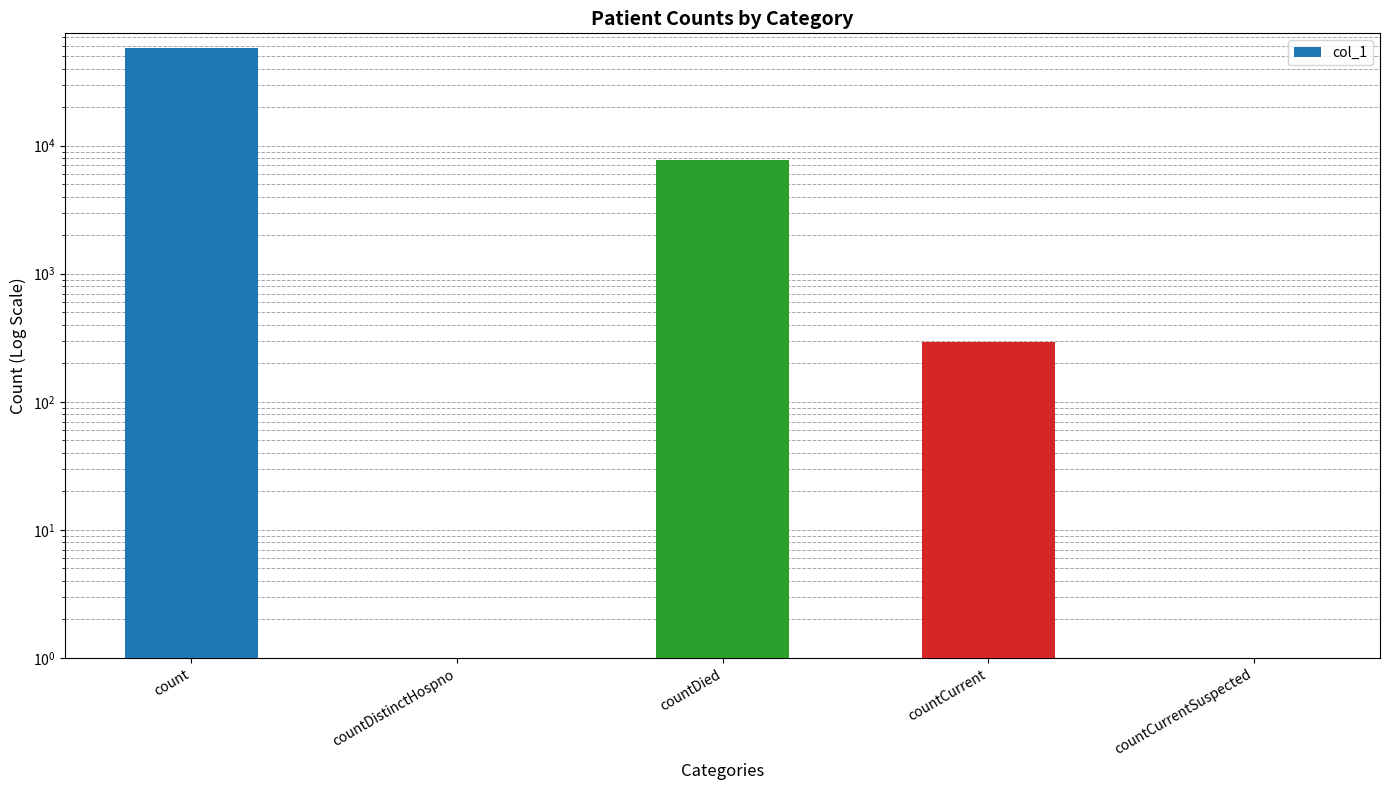

What is the label of the 3rd bar from the right?

countDied